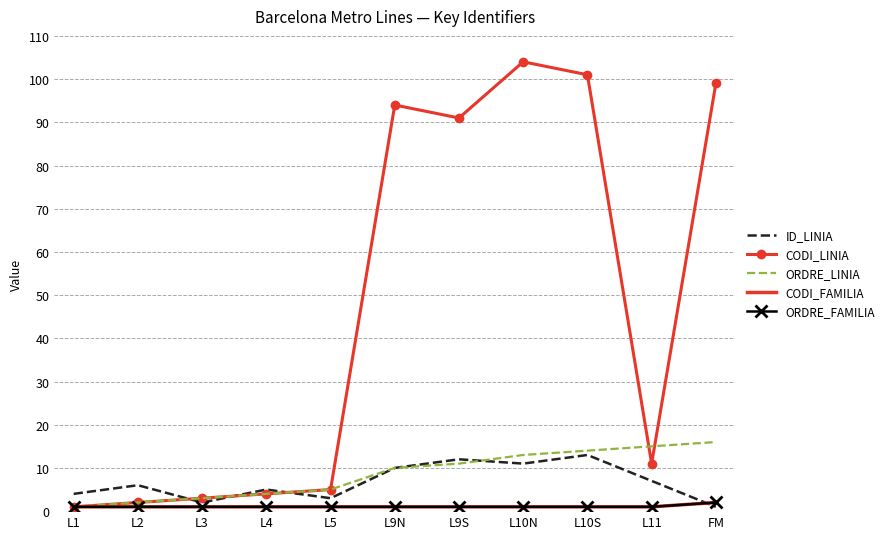

How many series are shown in this chart?

5